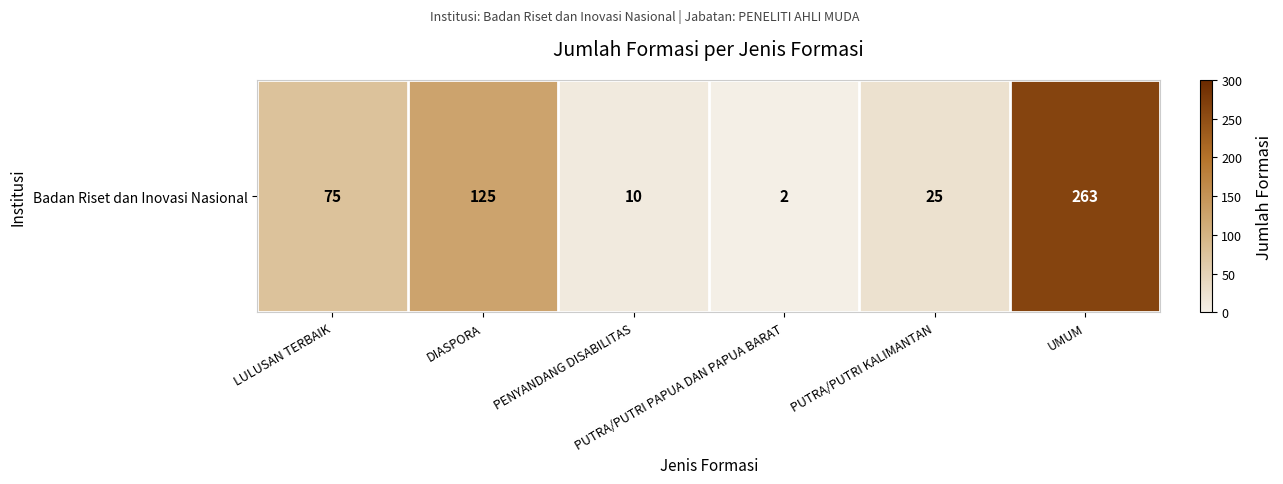

Rank the categories by value from lowest to highest.

PUTRA/PUTRI PAPUA DAN PAPUA BARAT, PENYANDANG DISABILITAS, PUTRA/PUTRI KALIMANTAN, LULUSAN TERBAIK, DIASPORA, UMUM